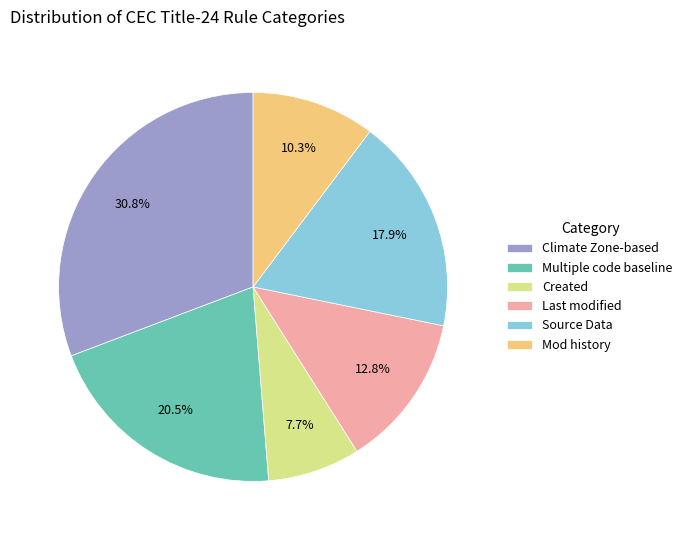

What portion of the pie excludes Source Data?

82.1%